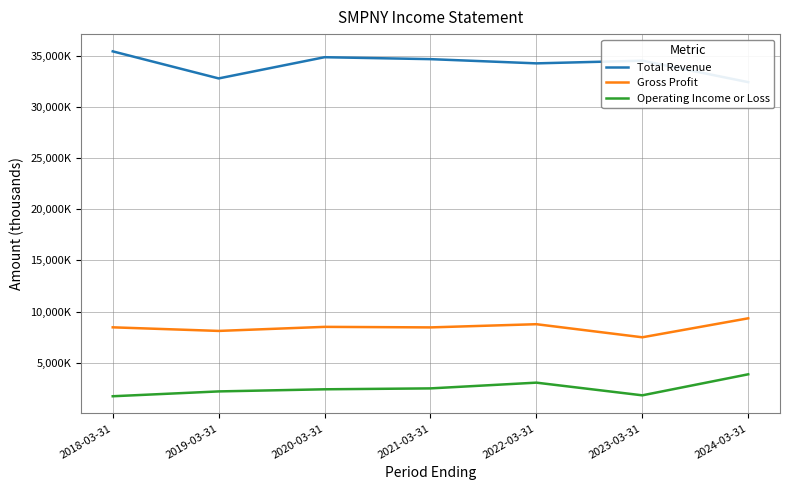

At which category does Operating Income or Loss reach its first local peak?

2022-03-31